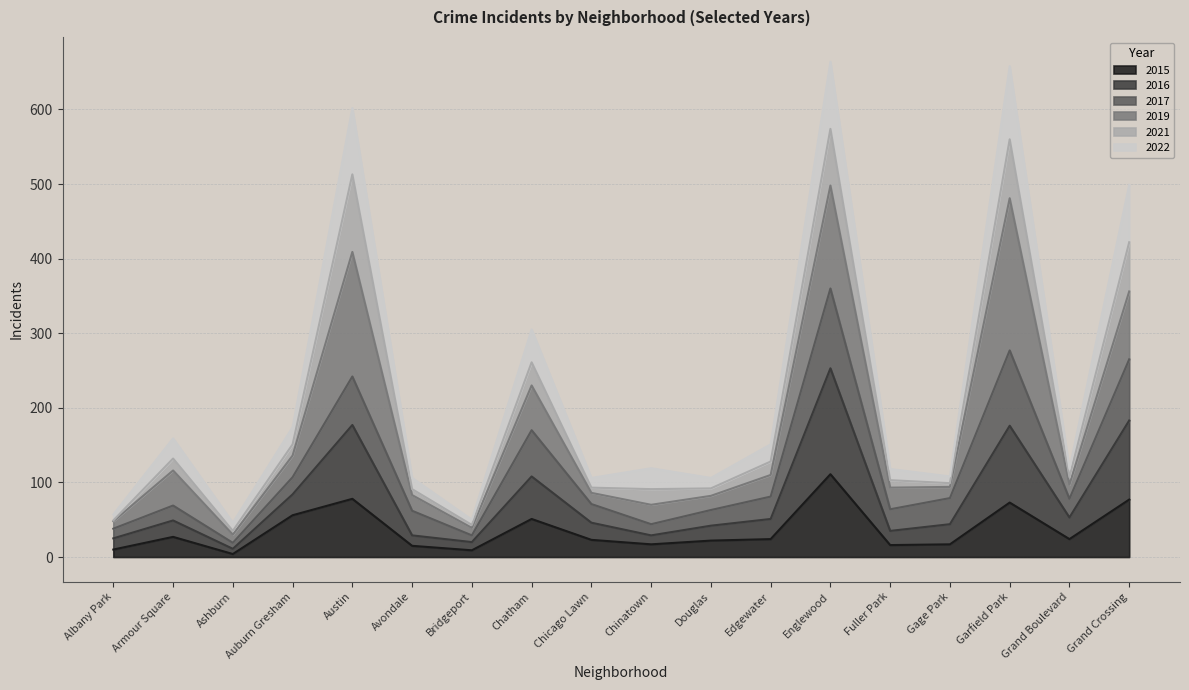

What position from the left is Edgewater?

12